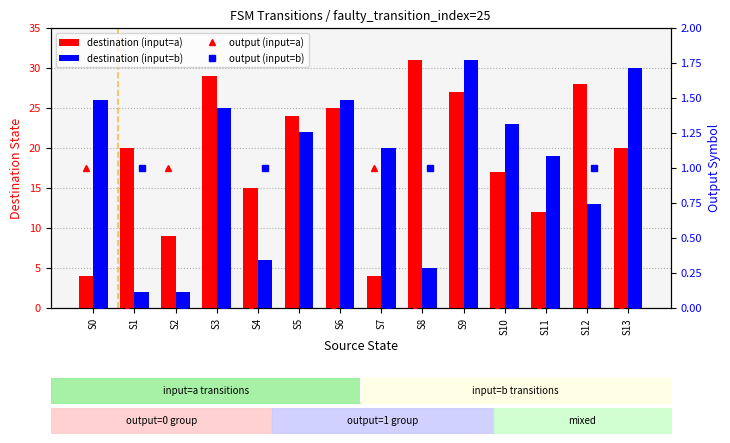

The output (input=b) series shows 0 at S6. True or false?

True